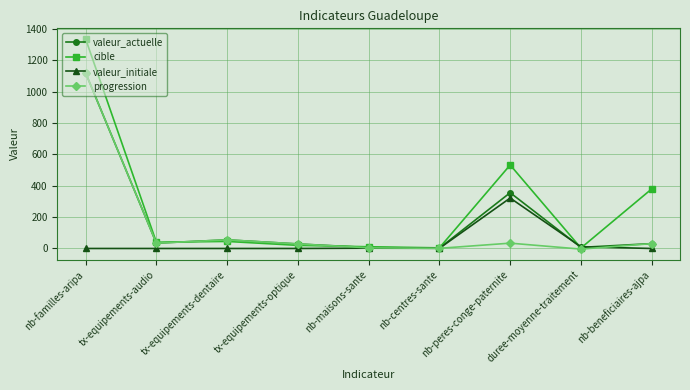

At which label is progression closest to 558?

tx-equipements-dentaire